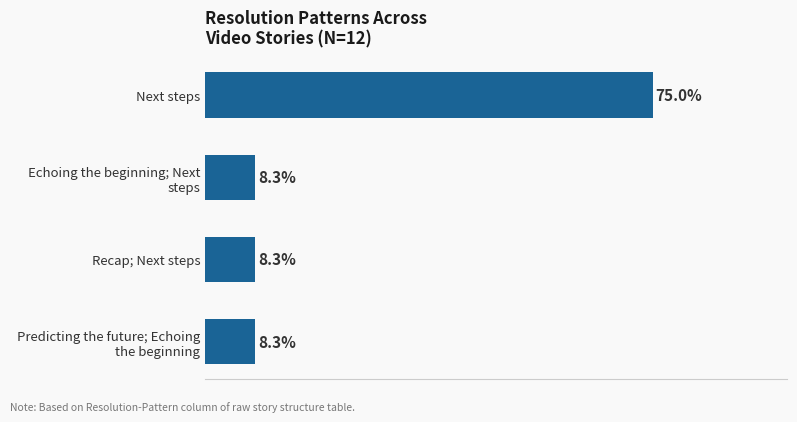

Which label corresponds to the largest value in the chart?

Next steps